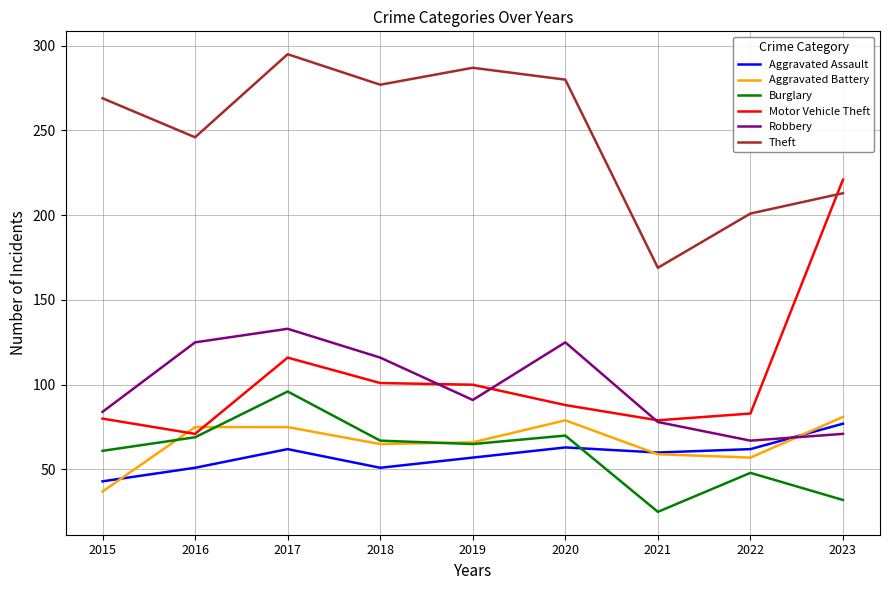

What is the sum of the Theft values at 2021 and 2016?

415